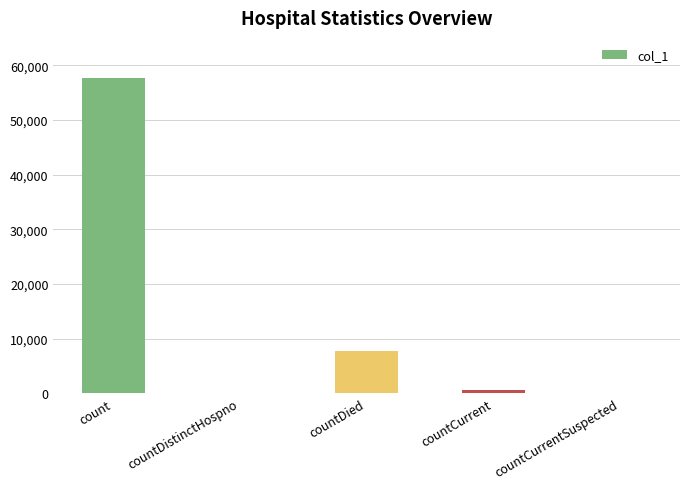

Which category has the highest value across all series?

count